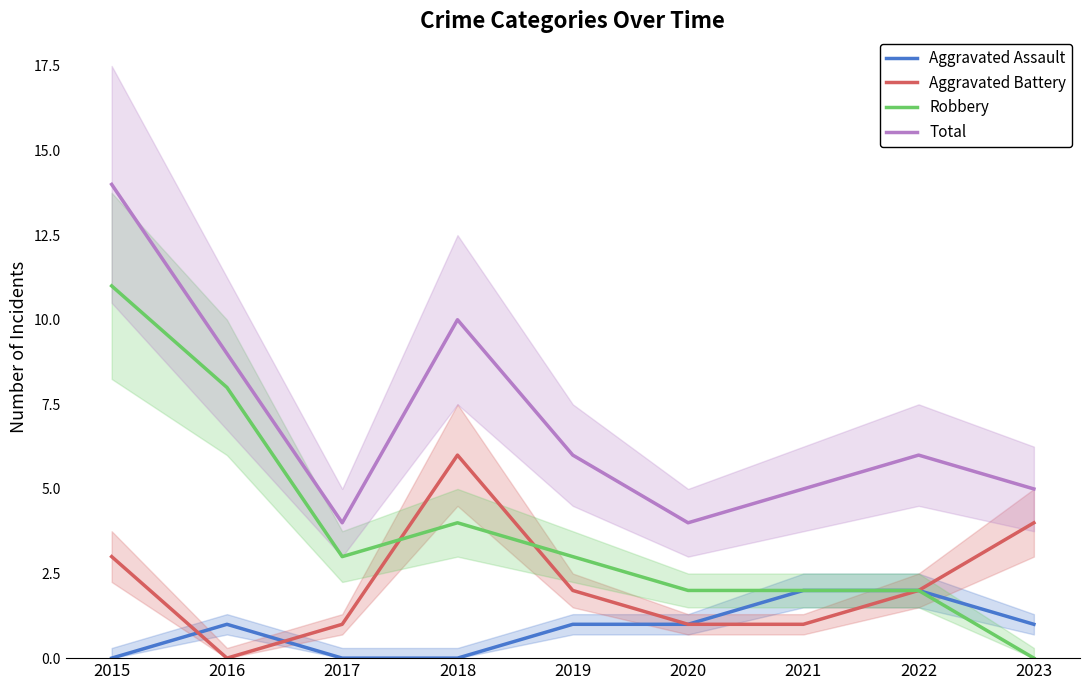

Which category has the lowest value across all series?

2015